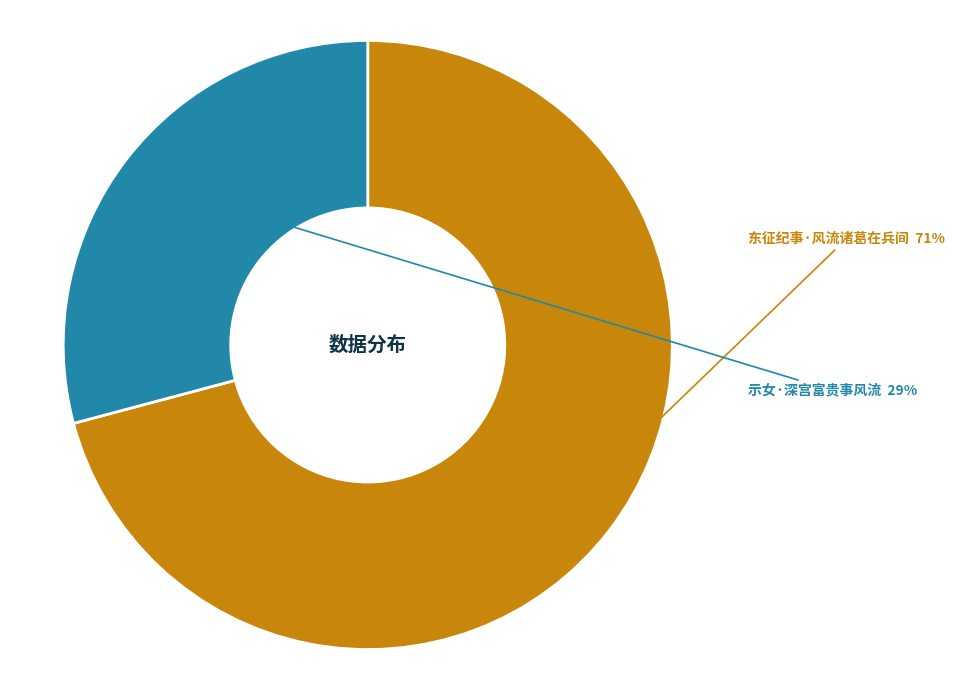

How many segments does this pie chart have?

2